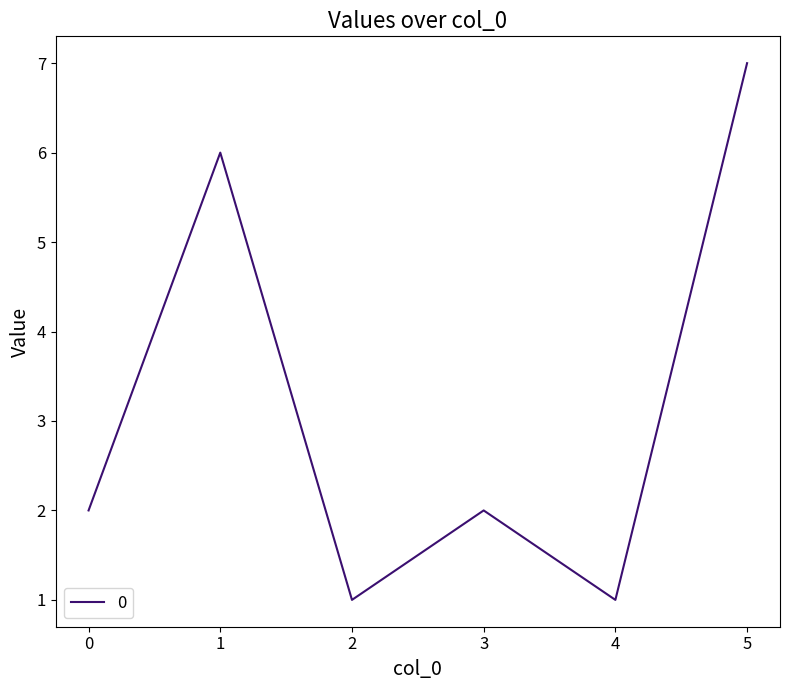

Count the values in the range 1 to 6.

5